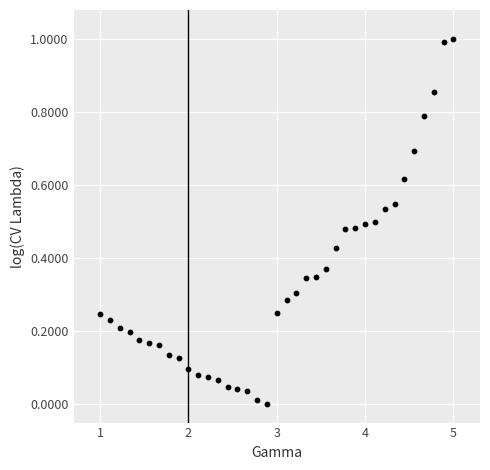

What is the range of Y values (max minus min)?

1.0